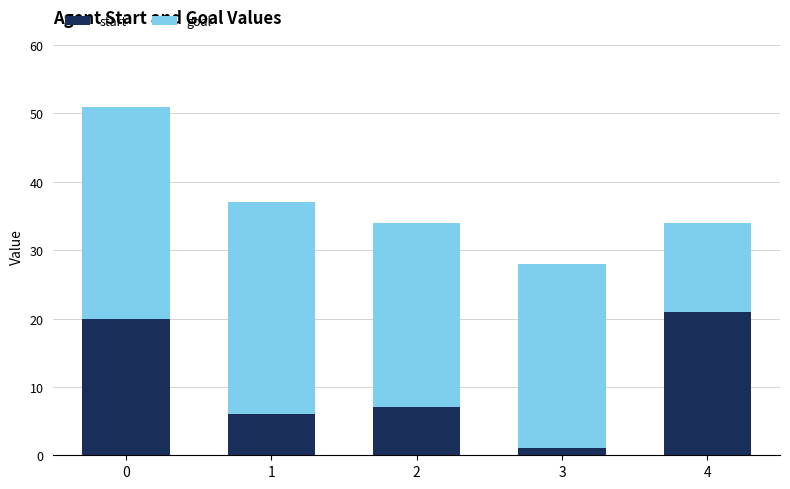

What value does the start series have at 2?

7